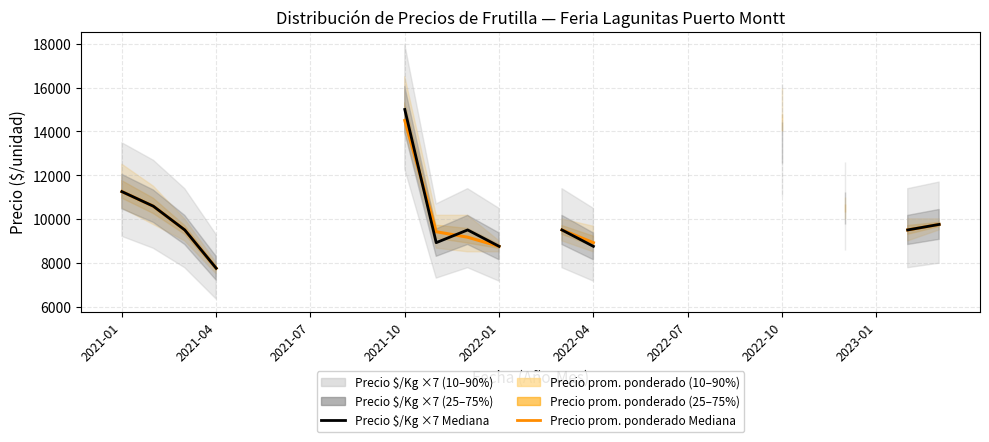

Which series ends up on top after the final intersection of Precio promedio ponderado and Precio $/Kg ×7?

Precio $/Kg ×7